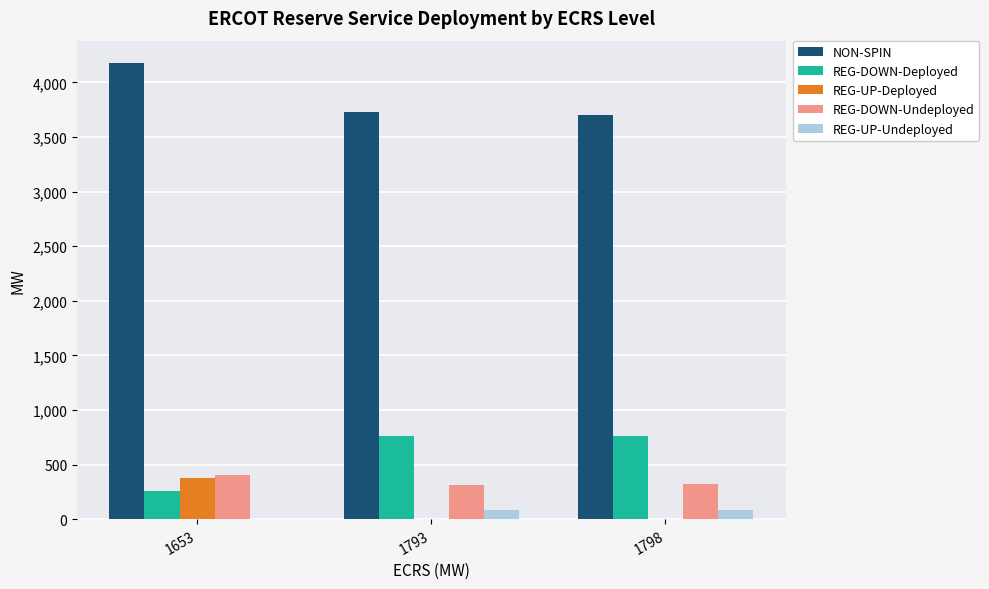

How many series are shown in this chart?

5